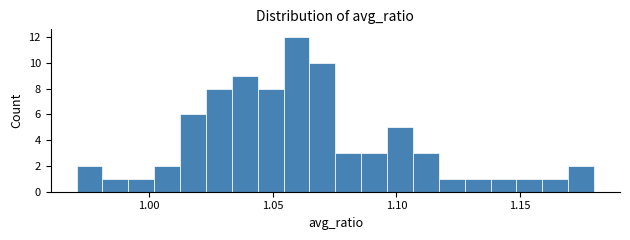

Around what value on the x-axis is the tallest bar? Give the approximate position of its centre, as read against the axis.

1.060